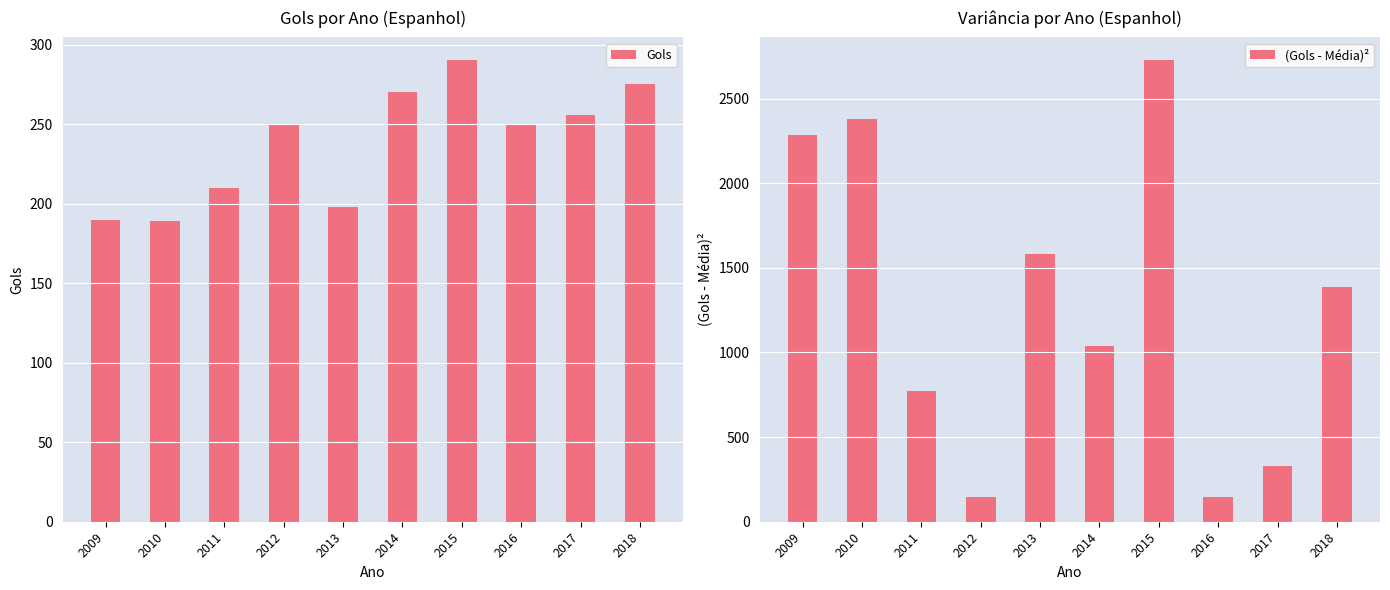

Which has a higher value, 2012 or 2013?

2012